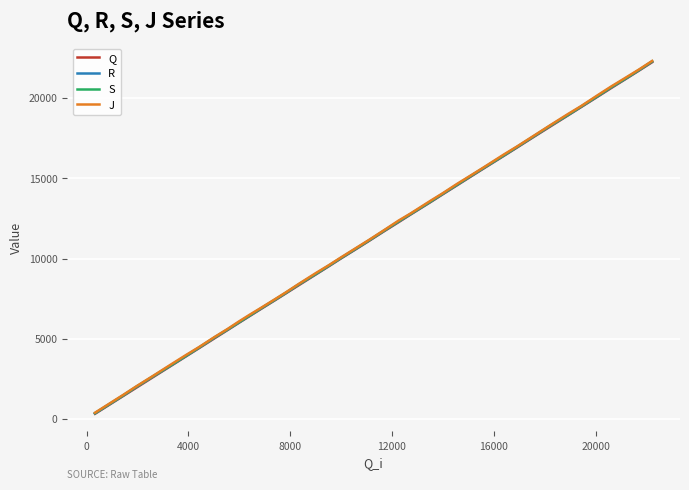

What are all the series names shown in the legend?

Q, R, S, J